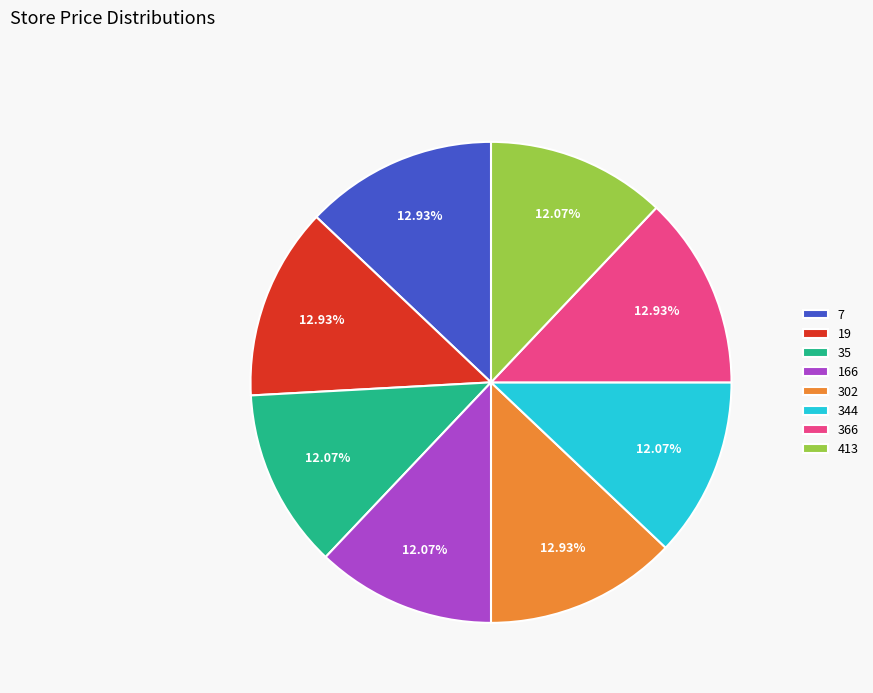

To the nearest percent, what portion does 366 represent?

13%